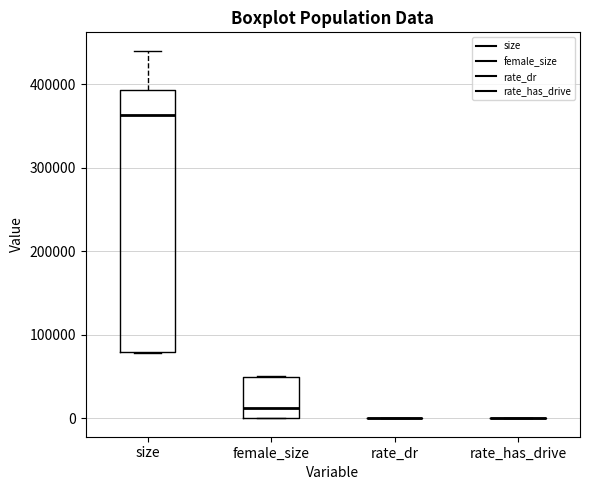

Reading left to right, transcribe this box plot: for each box, give where its median line is, the range the box spans, and where its two whiskers end, as read against the y-axis. The values are not printed on the chart, so give them approximately, as read against the axis.

size: median 360000, box 80000 to 390000, whiskers 80000 to 440000
female_size: median 10000, box 0 to 50000, whiskers 0 to 50000
rate_dr: box collapsed to a line at 0, whiskers 0 to 0
rate_has_drive: box collapsed to a line at 0, whiskers 0 to 0